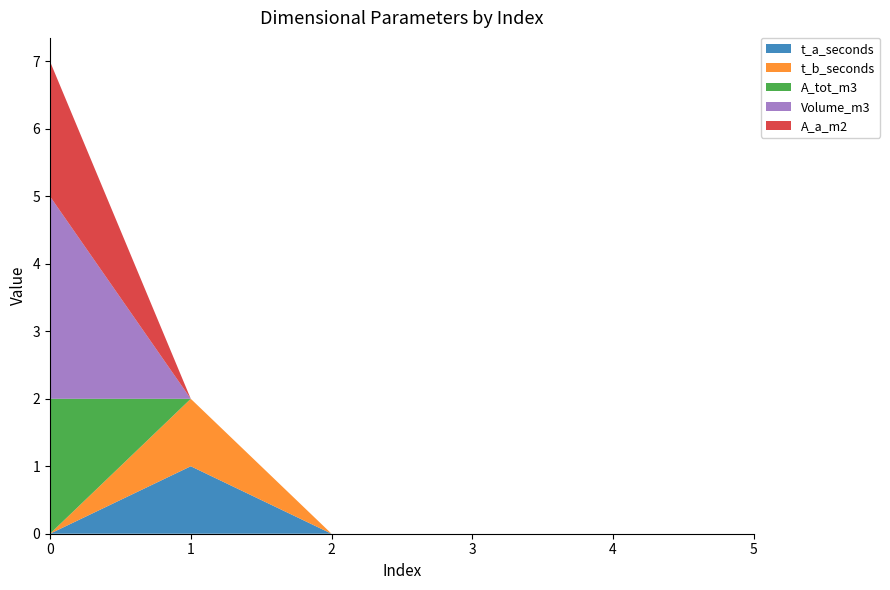

Reading left to right, list all the values displayed in this chart.

t_a_seconds: 0=0	1=1	2=0	3=0	4=0	5=0
t_b_seconds: 0=0	1=1	2=0	3=0	4=0	5=0
A_tot_m3: 0=2	1=0	2=0	3=0	4=0	5=0
Volume_m3: 0=3	1=0	2=0	3=0	4=0	5=0
A_a_m2: 0=2	1=0	2=0	3=0	4=0	5=0